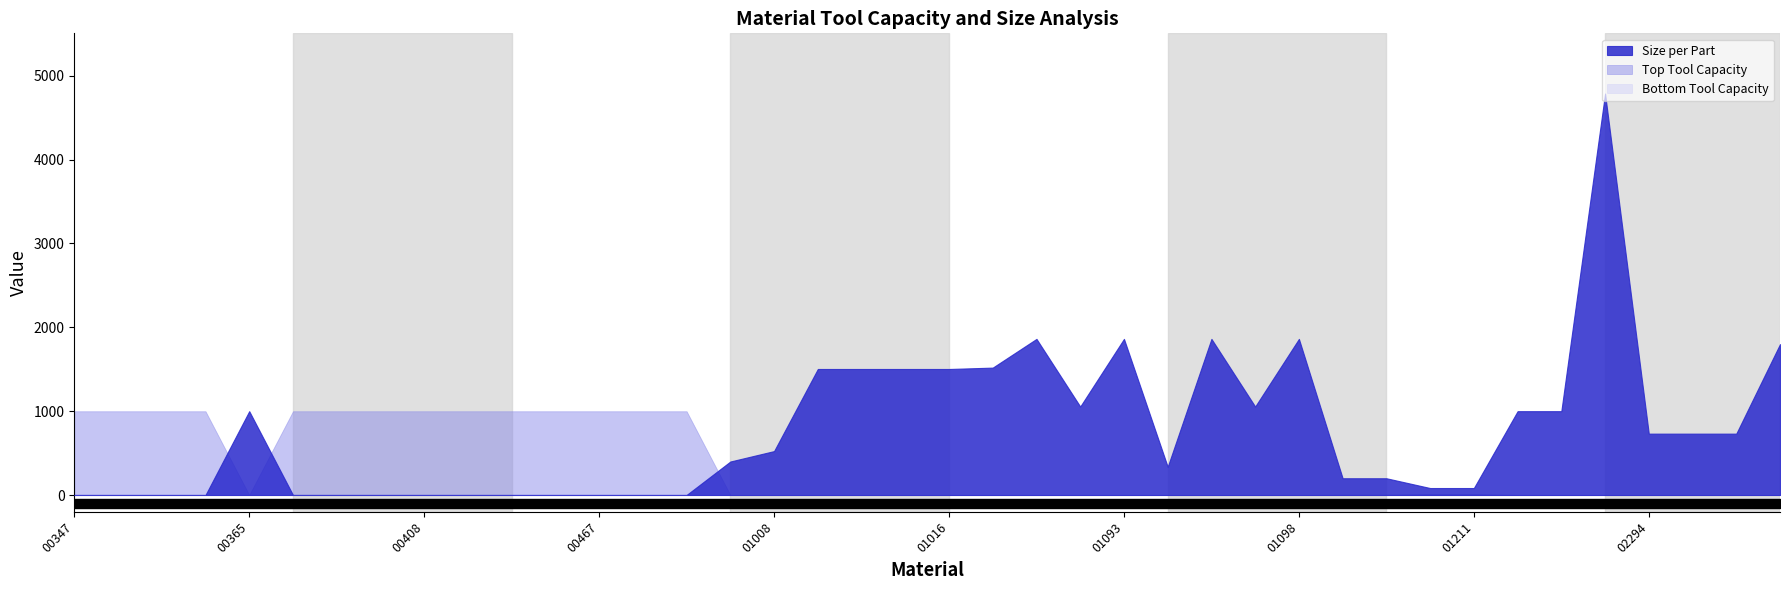

True or false: Bottom Tool Capacity has a value of 1.8 at 14000393.

False